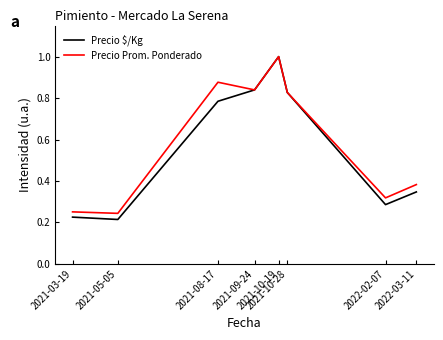

Is it true that Precio Prom. Ponderado equals 1.0 at 2021-10-19?

True